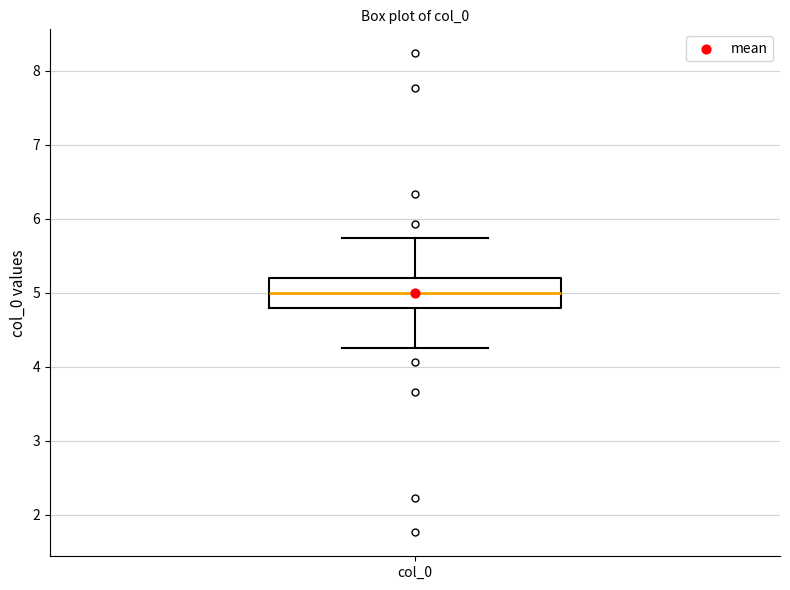

Transcribe this box plot: give where the median line is, the range the box spans, and where the two whiskers end, as read against the y-axis. The values are not printed on the chart, so give them approximately, as read against the axis.

median 5.0, box 4.8 to 5.2, whiskers 4.3 to 5.7